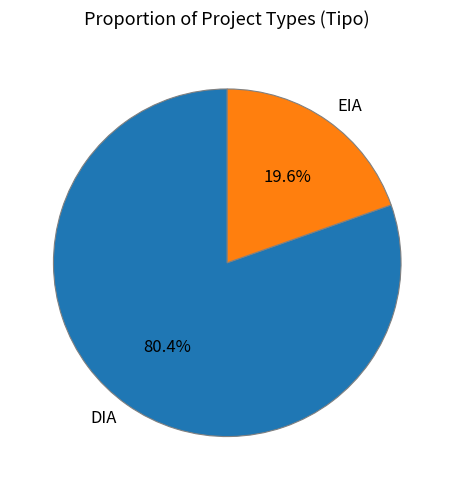

True or false: DIA accounts for 80% of the total.

True